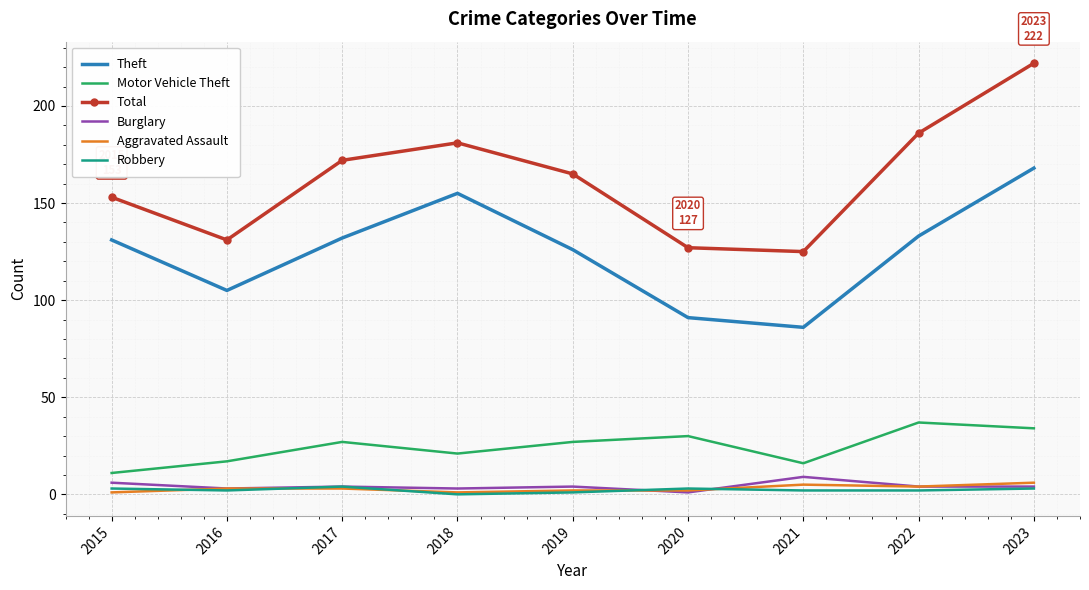

How many values in Robbery are above zero?

8